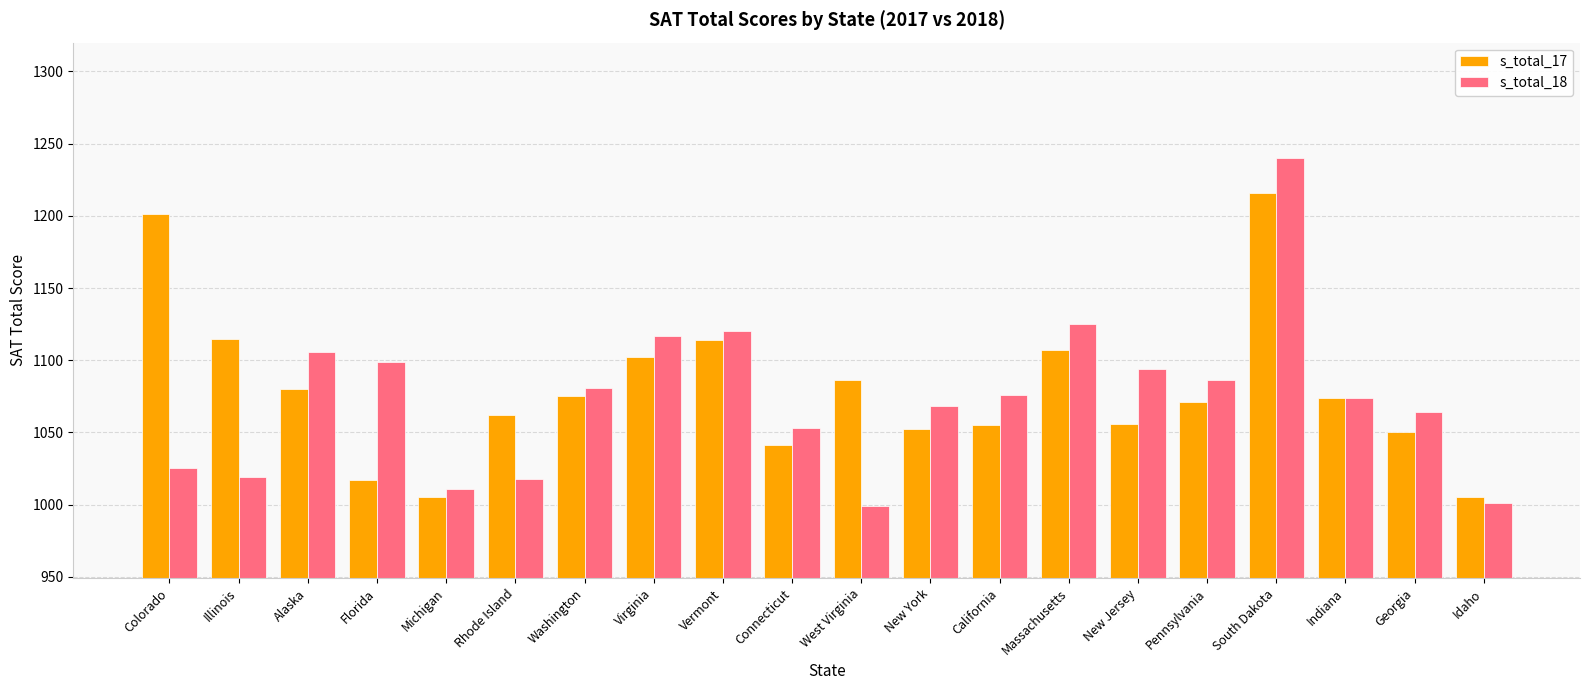

Rank the series by their maximum value, from lowest to highest.

s_total_17, s_total_18